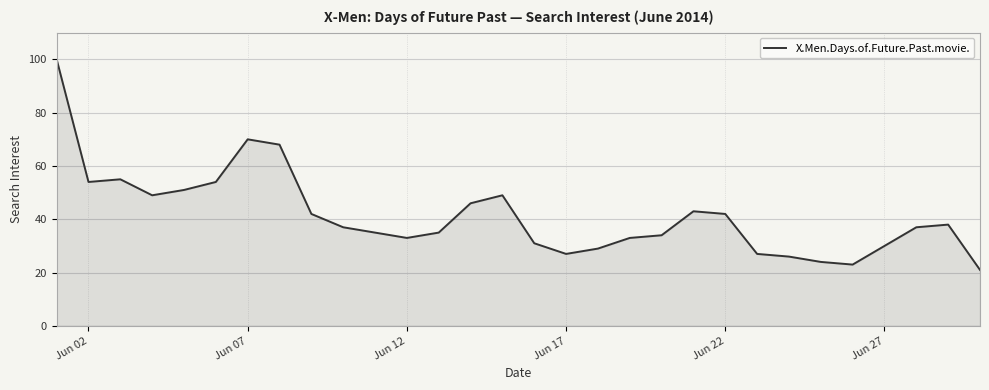

What is the maximum value shown in the chart?

100